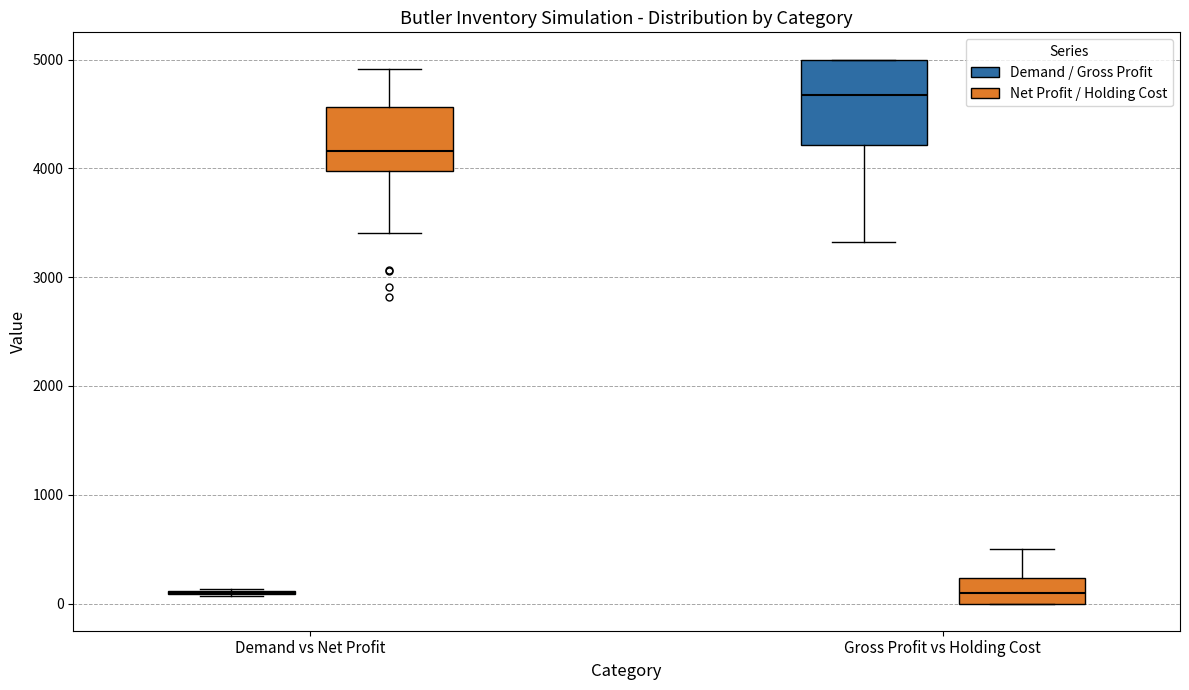

Which box is the tallest, from its lower edge to its upper edge?

Gross Profit vs Holding Cost (Demand / Gross Profit)